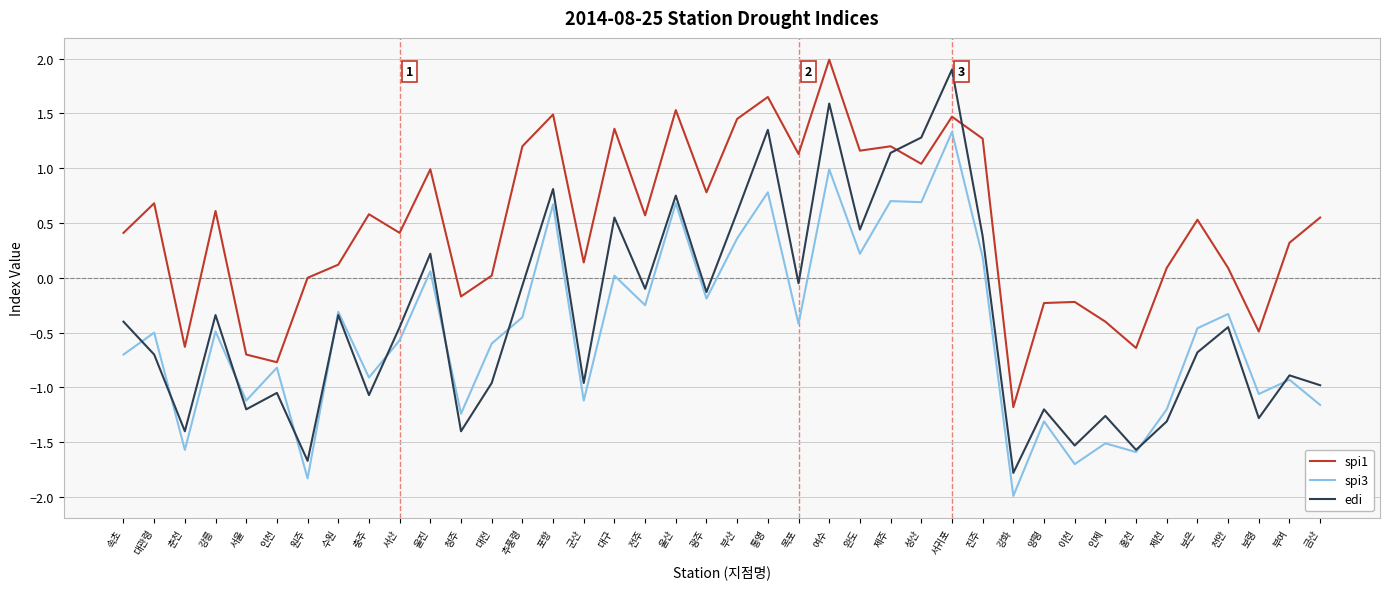

How many values in the edi series are below 0?

28